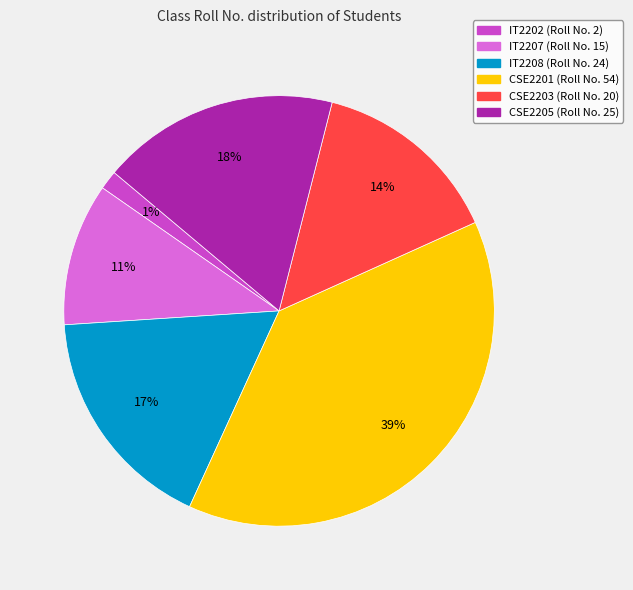

Is the sum of IT2208 and CSE2201 greater than half?

Yes